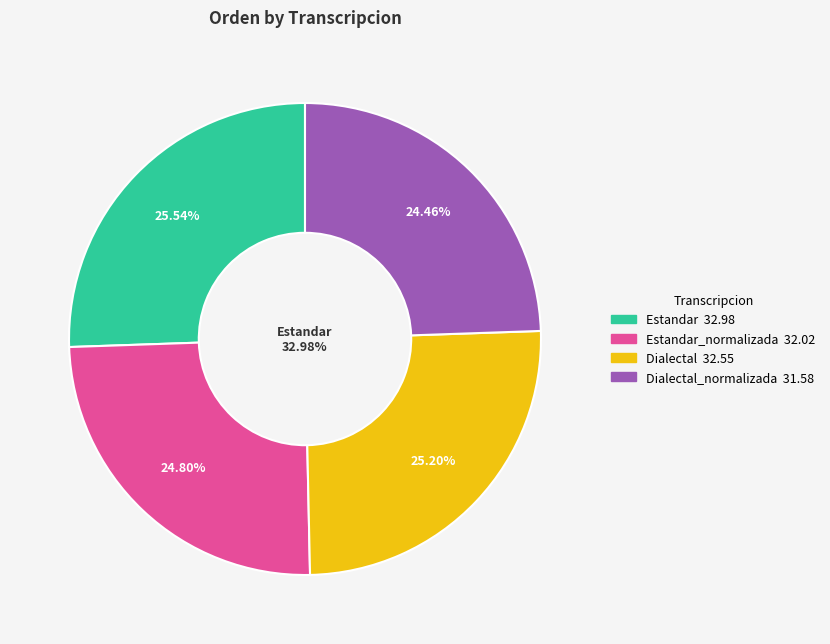

Is there a majority slice in this chart?

No